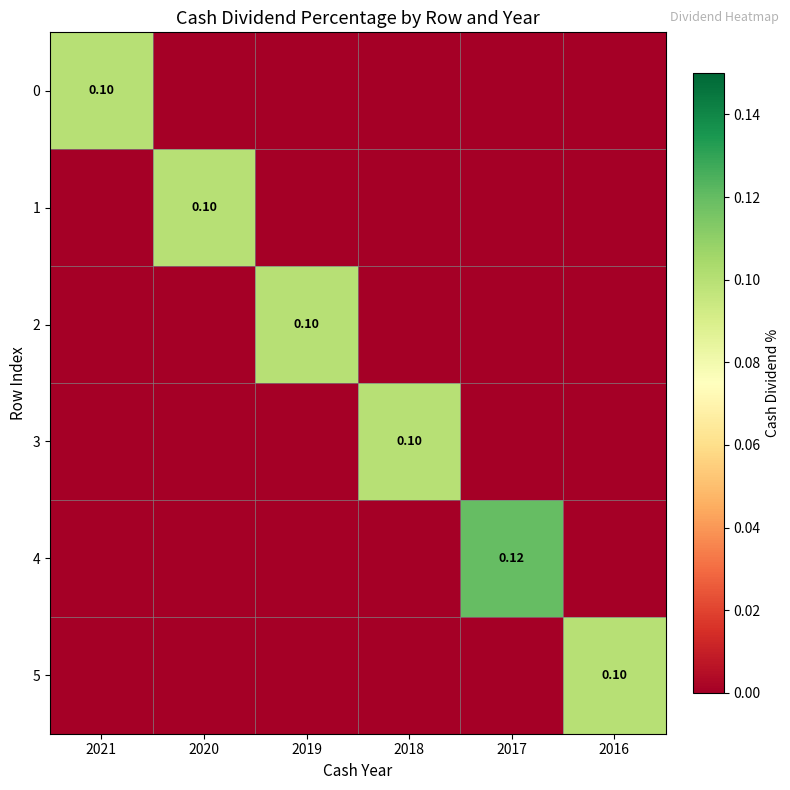

The 5 series shows 0.1 at 2016. True or false?

True